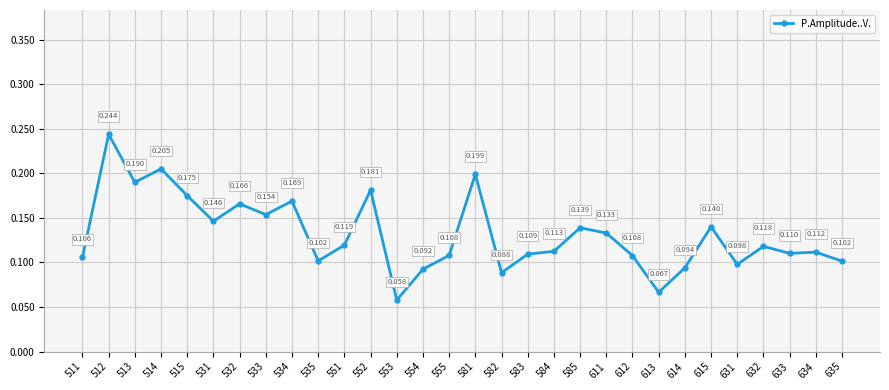

Count the number of data series in this chart.

1